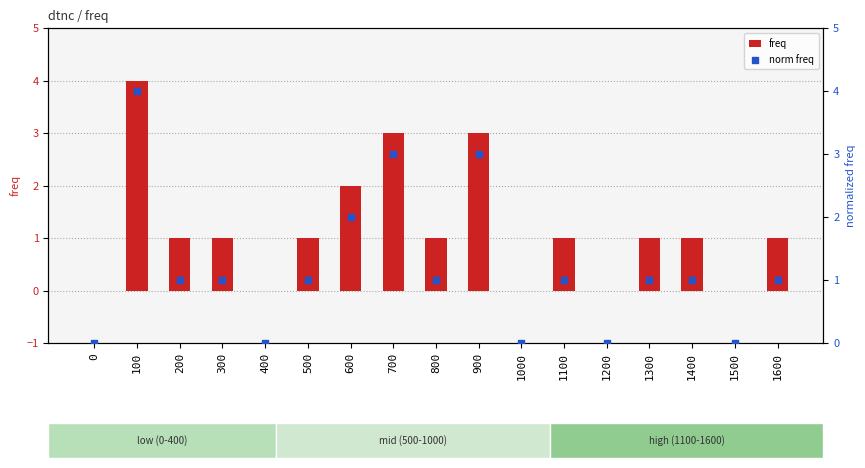

Which series has the largest total across all categories?

freq